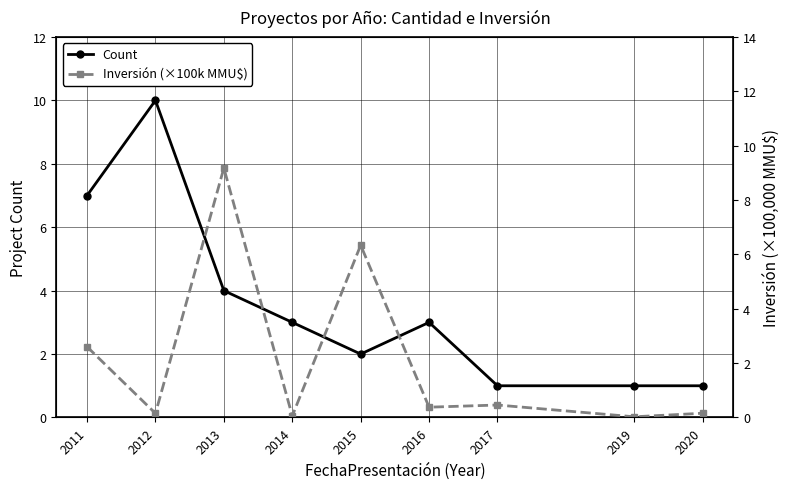

Rank the series at 2015 from lowest to highest value.

Count, Inversión (×100k MMU$)